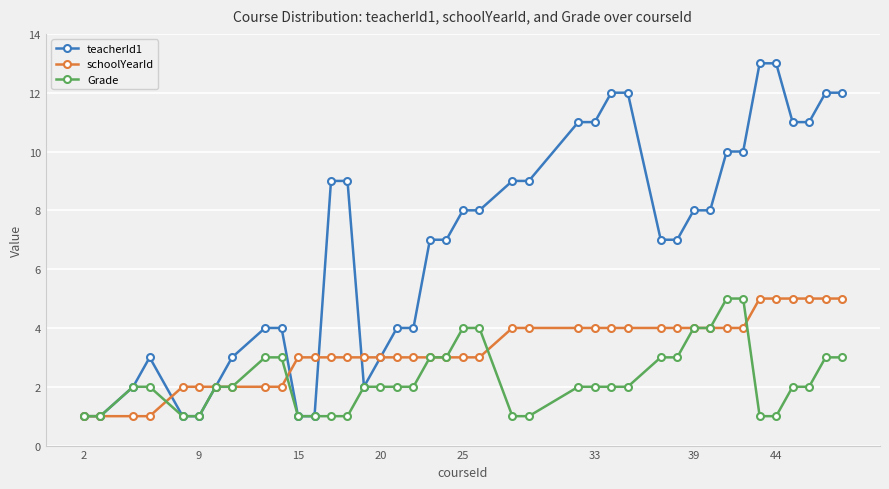

What is the average value of the schoolYearId series?

3